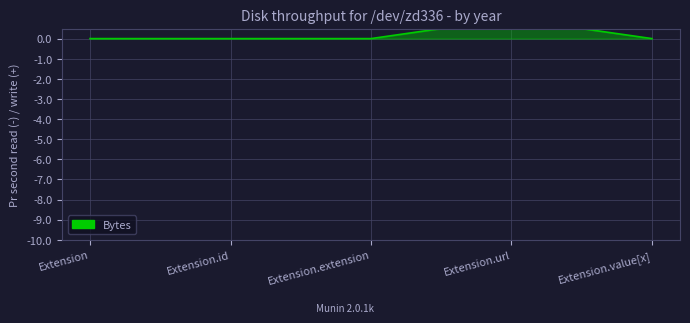

How many values are between 0 and 1?

5